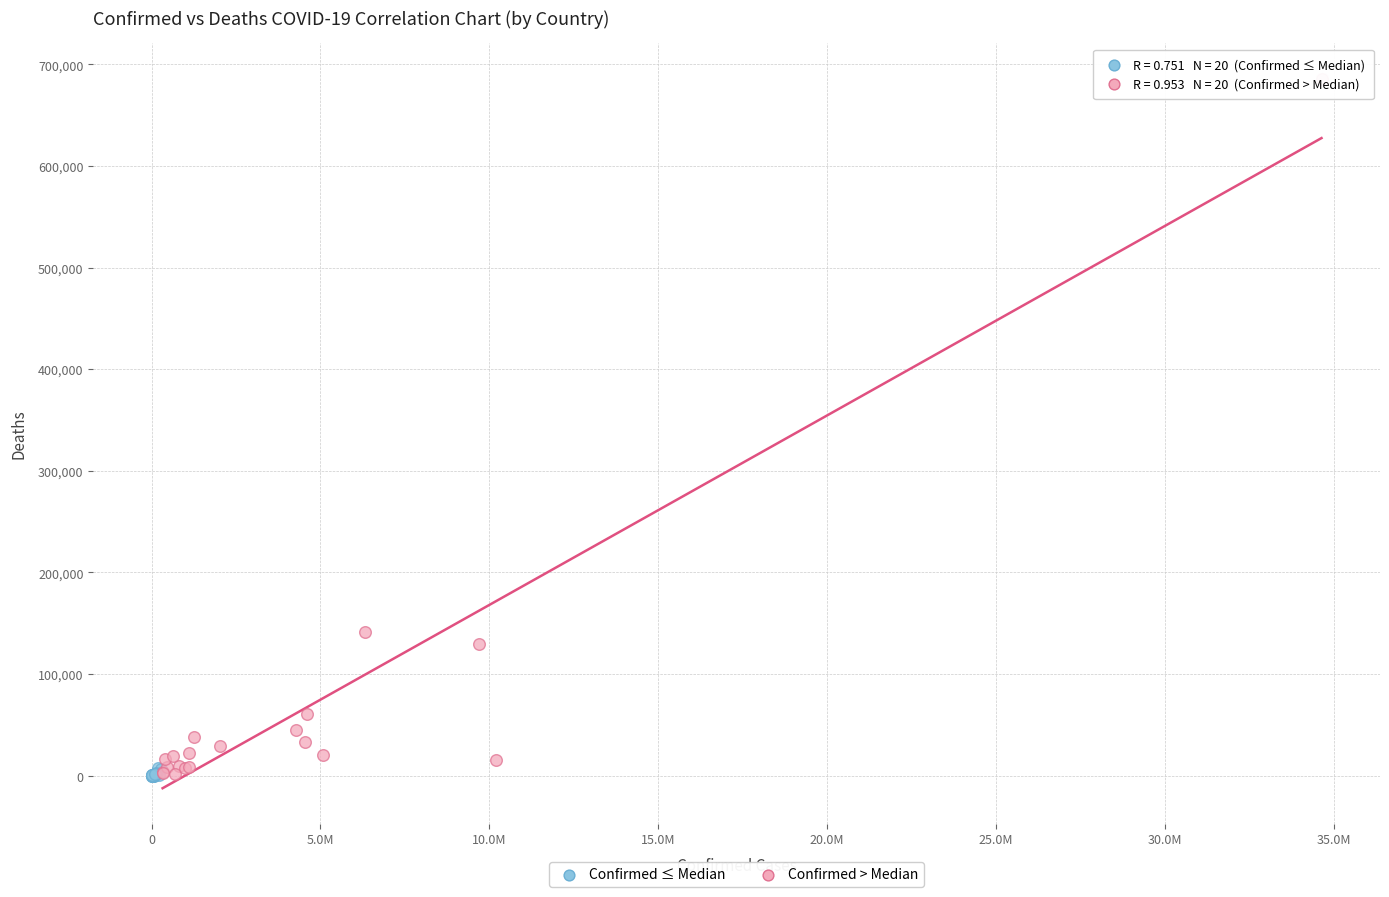

Which series reaches the maximum Y coordinate?

Confirmed > Median